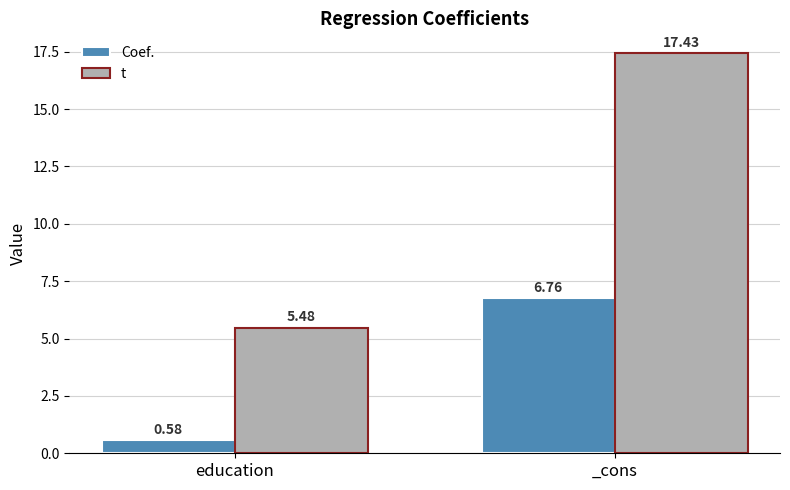

How many bars are there in each group?

2